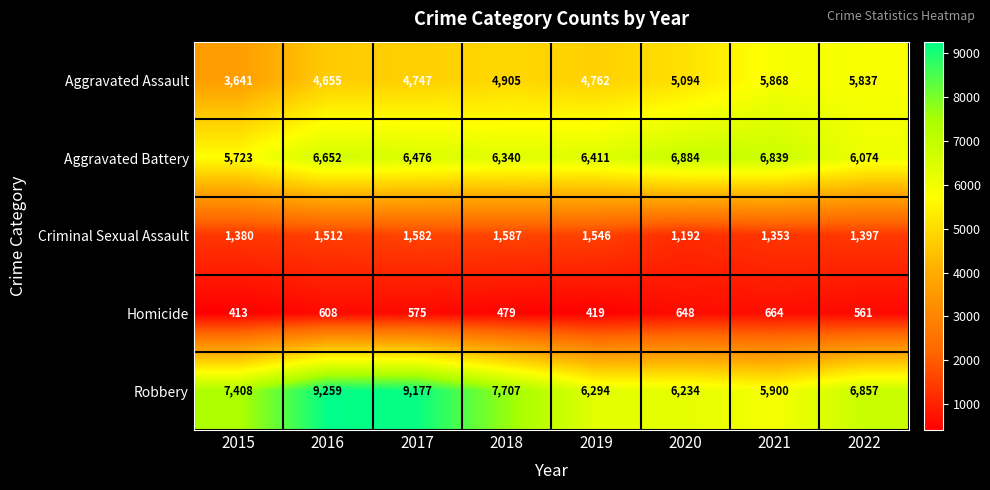

At which category is the sum across all series the highest?

2016